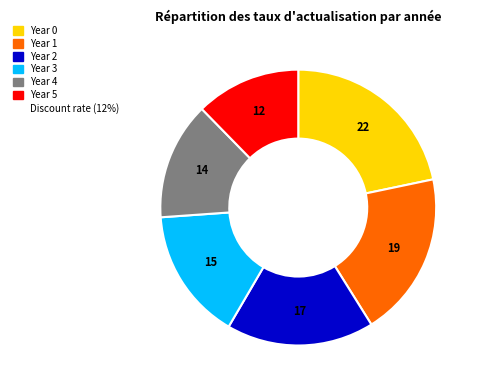

Does any single category account for the majority?

No